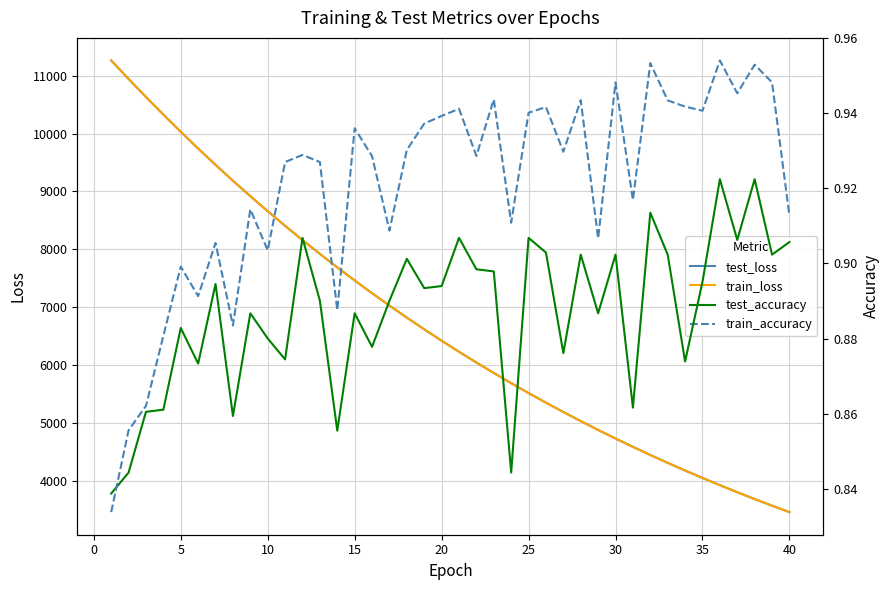

What is the maximum value for test_loss?

11264.1